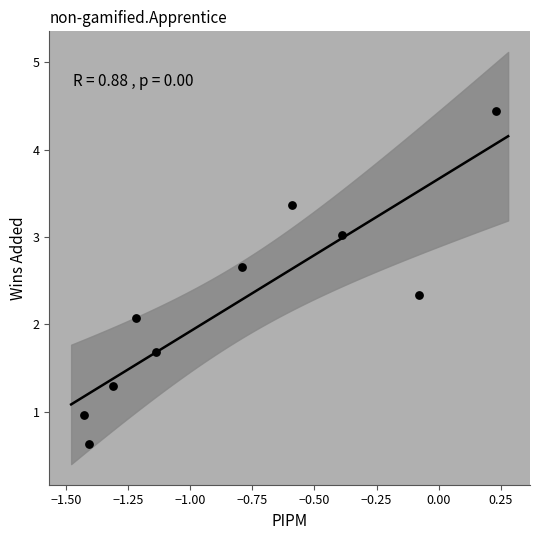

What Y value in the scatter plot is closest to 2?

2.1